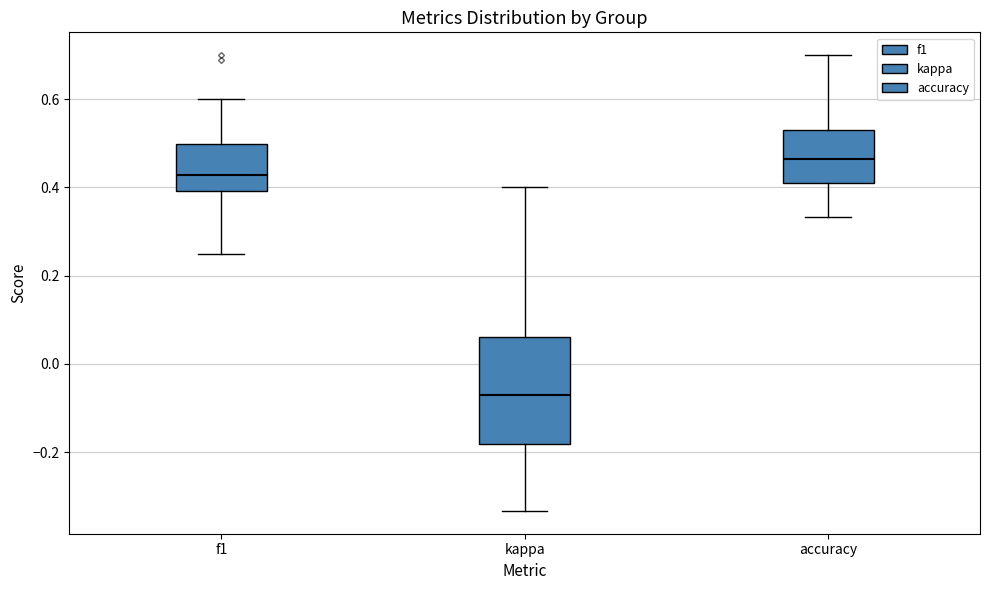

Which box has the highest median line?

accuracy